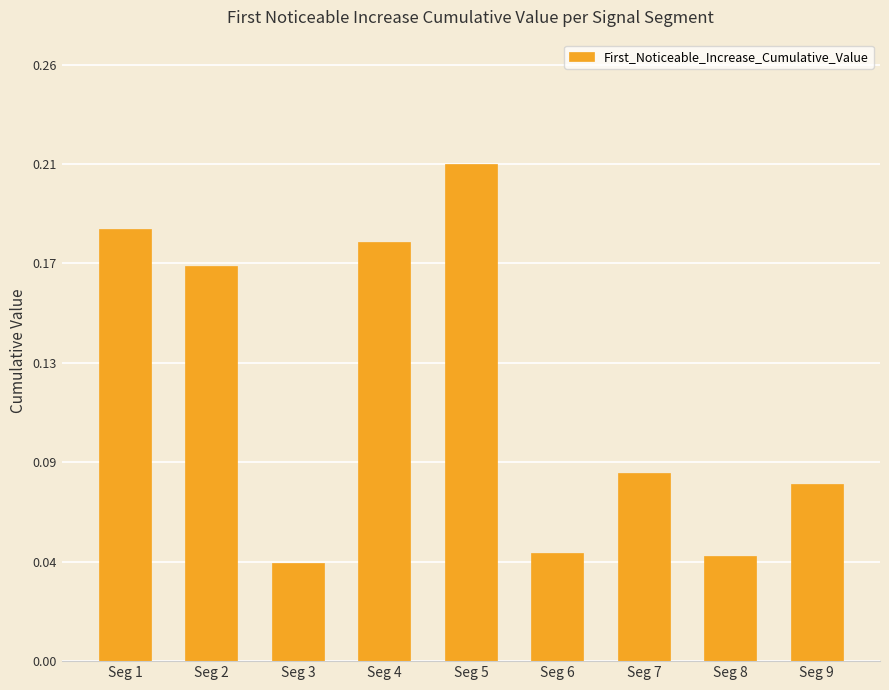

Reading right to left, transcribe all the data shown in this chart.

Seg 9=0.1	Seg 8=0.0	Seg 7=0.1	Seg 6=0.0	Seg 5=0.2	Seg 4=0.2	Seg 3=0.0	Seg 2=0.2	Seg 1=0.2